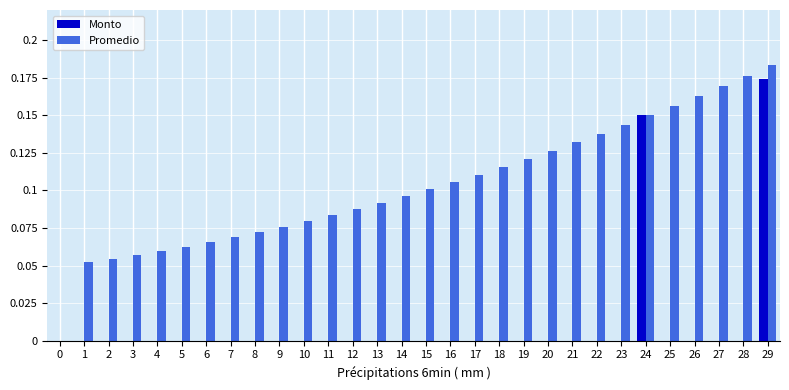

Is it true that Monto equals 0.0 at 13?

True